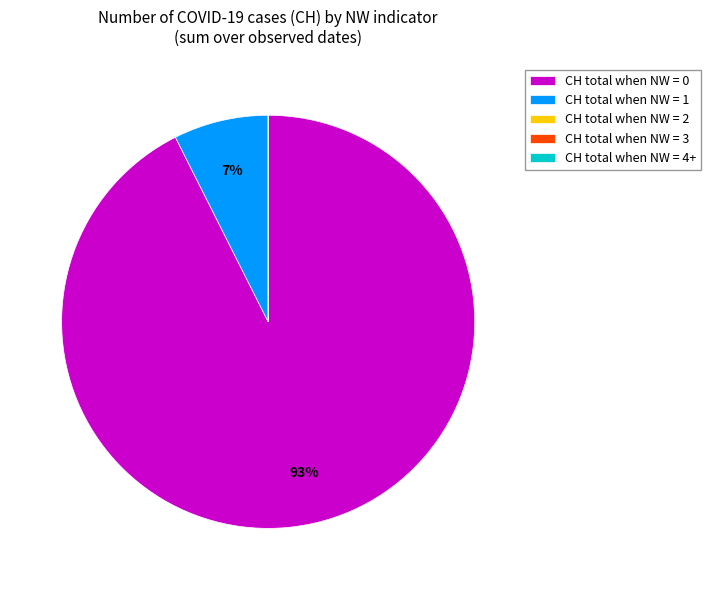

The CH total when NW = 1 slice represents 1% of the pie. True or false?

False